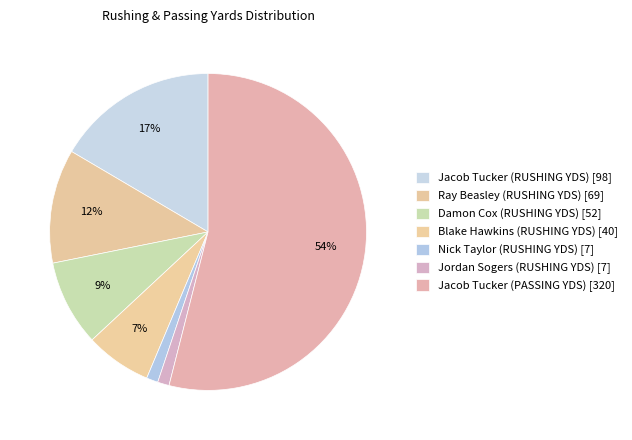

Is there a majority slice in this chart?

Yes